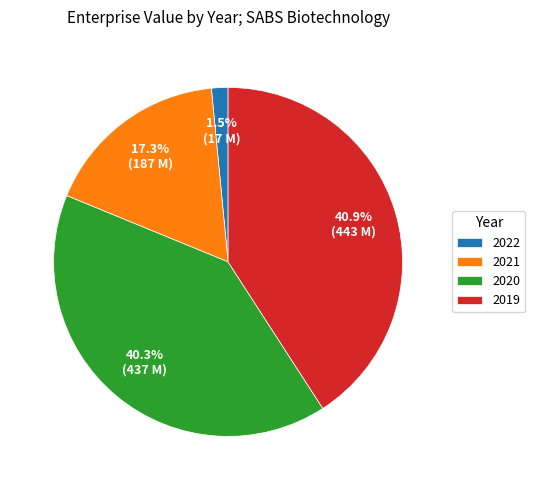

True or false: 2020 accounts for 35% of the total.

False